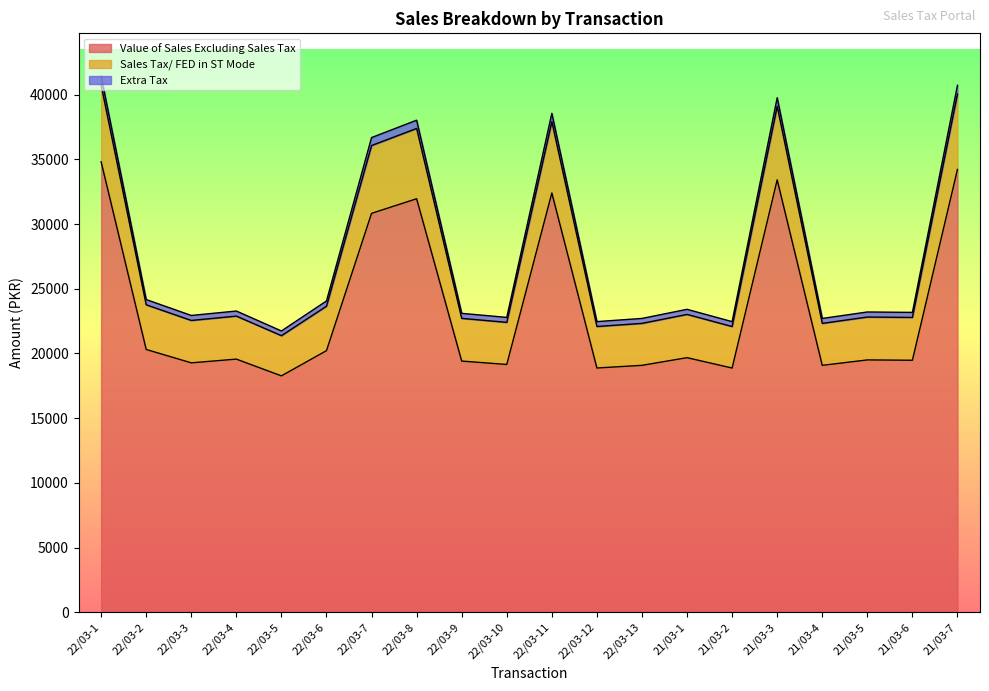

Does the chart display data point markers on the line(s)?

No